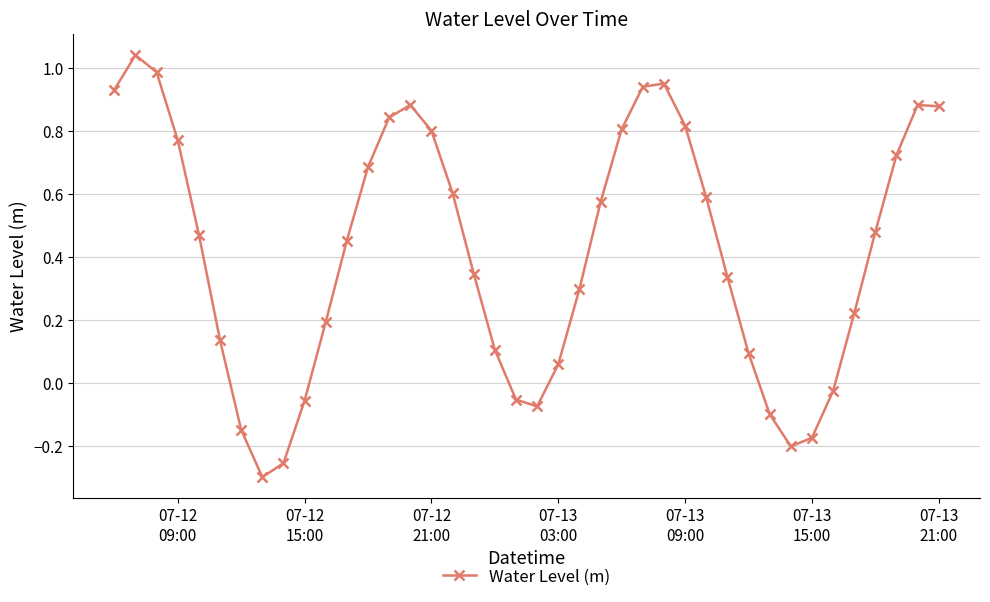

How many values are above zero?

30